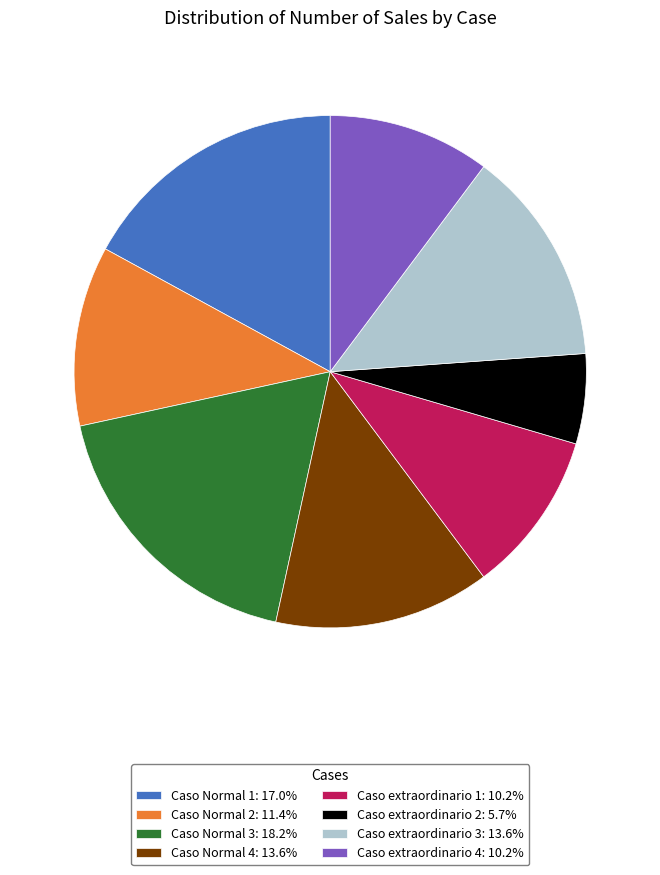

Is there a majority slice in this chart?

No